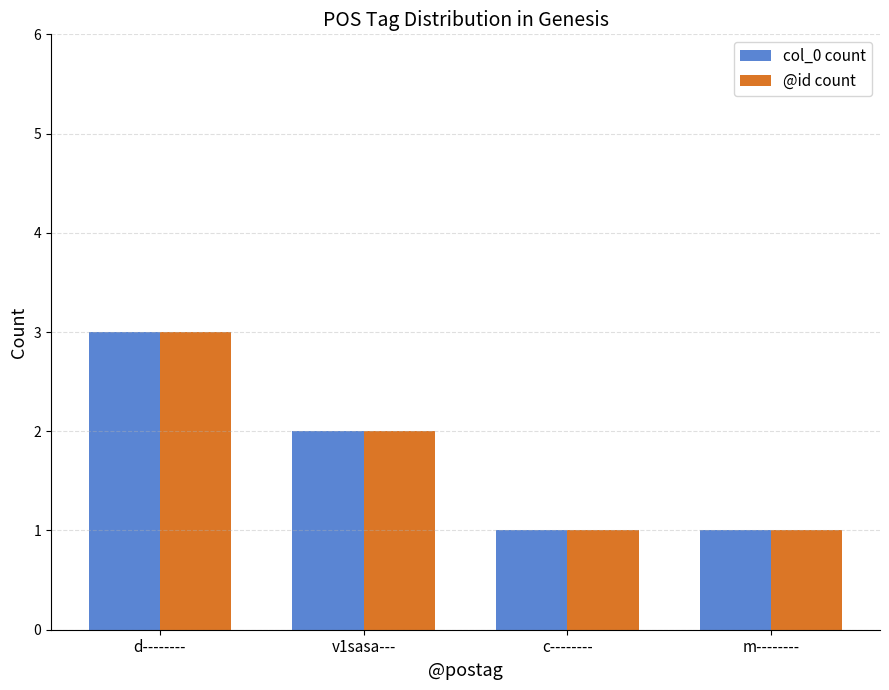

Count the @id count values in the range 1 to 3.

4